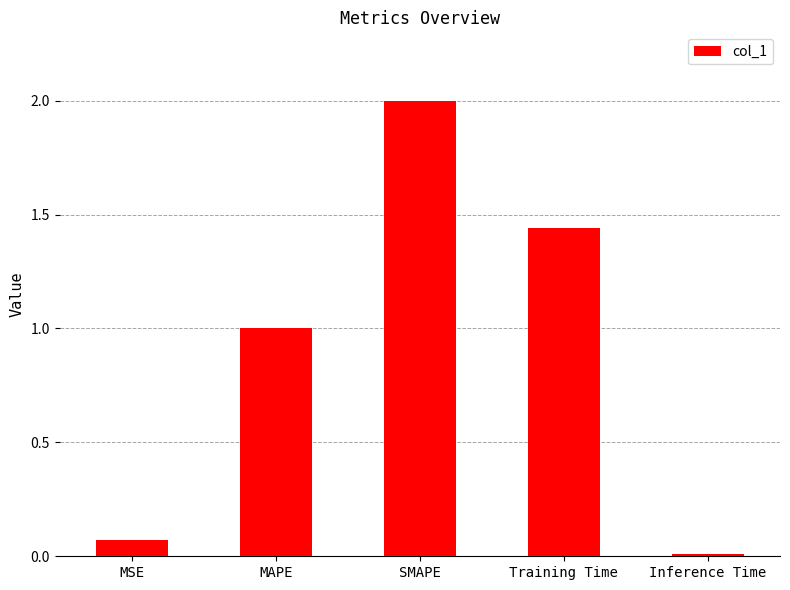

Which has a higher value, Inference Time or Training Time?

Training Time